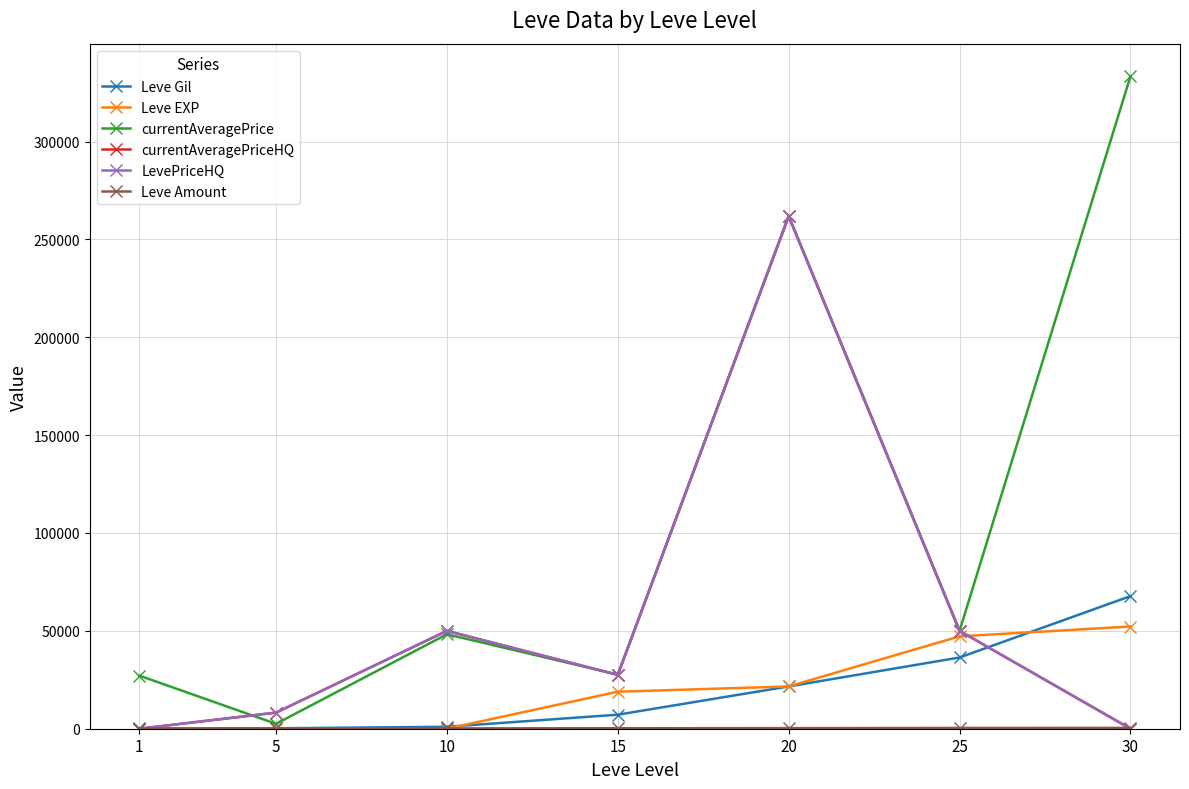

At which label does currentAveragePrice first exceed 48266?

10